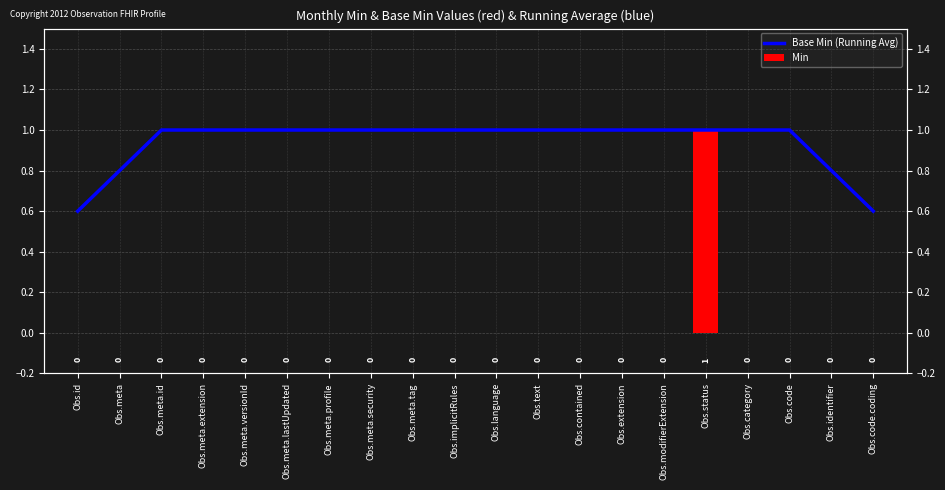

What is the label of the 7th bar from the left?

Obs.meta.profile